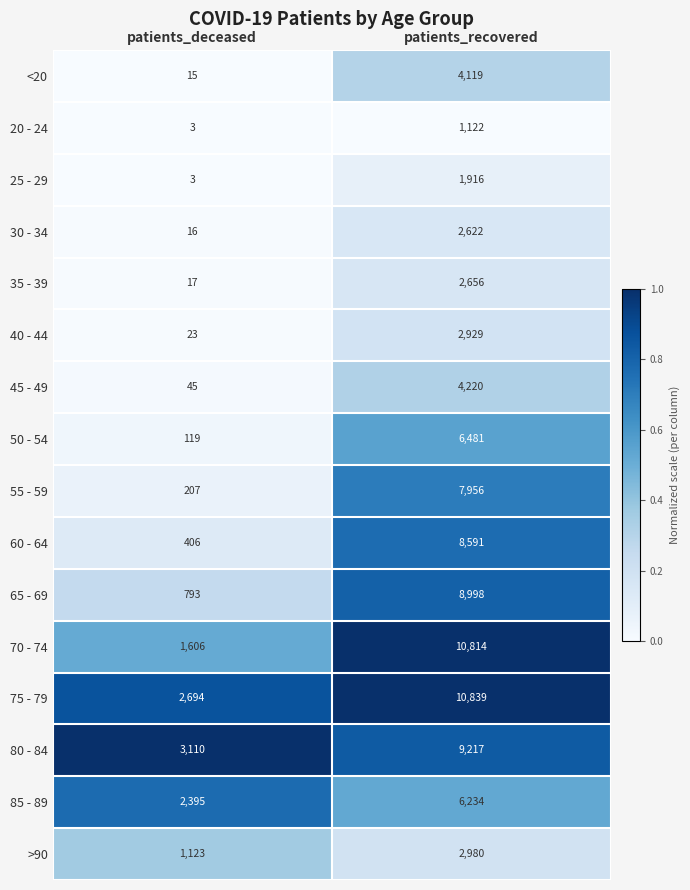

What is the minimum value for 85 - 89?

2395